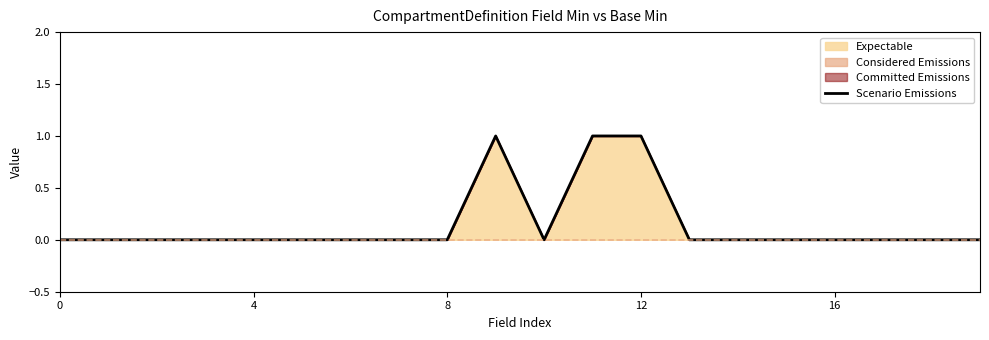

Does the chart display data point markers on the line(s)?

No